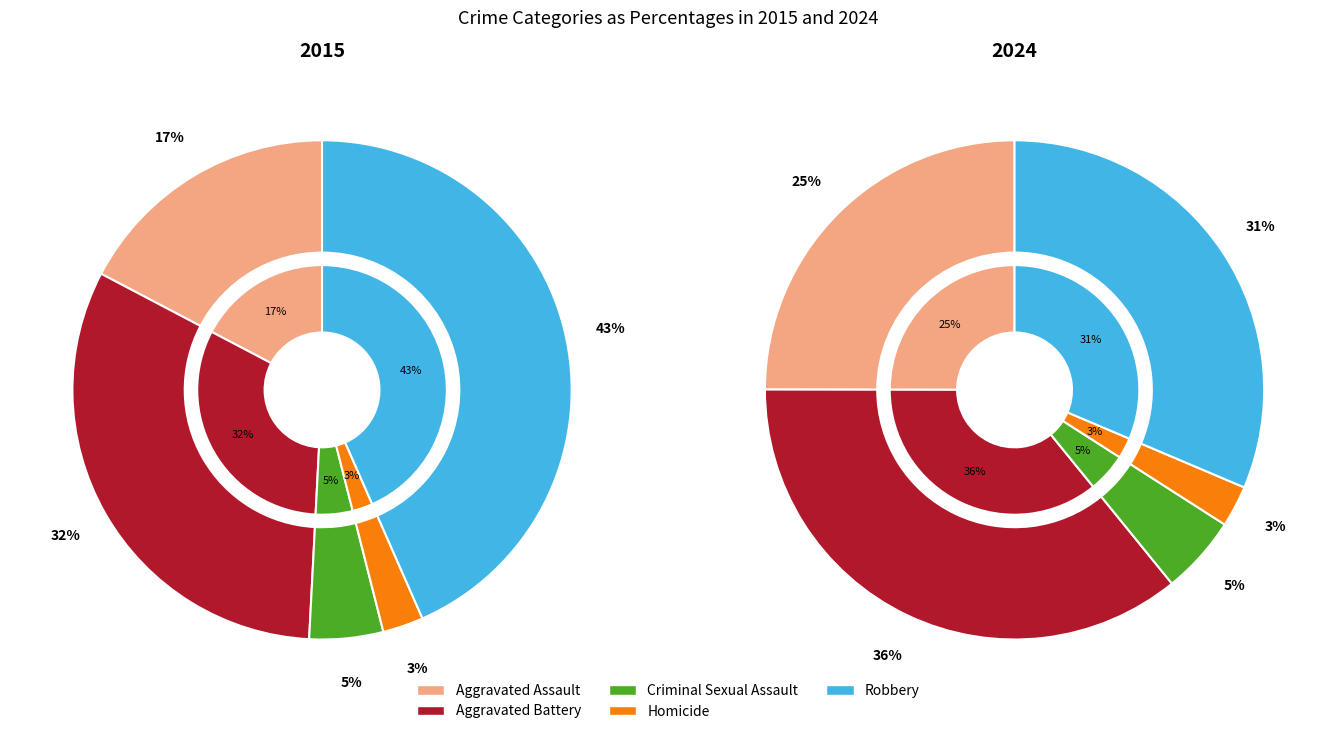

What percentage is NOT represented by Criminal Sexual Assault?

95.2%